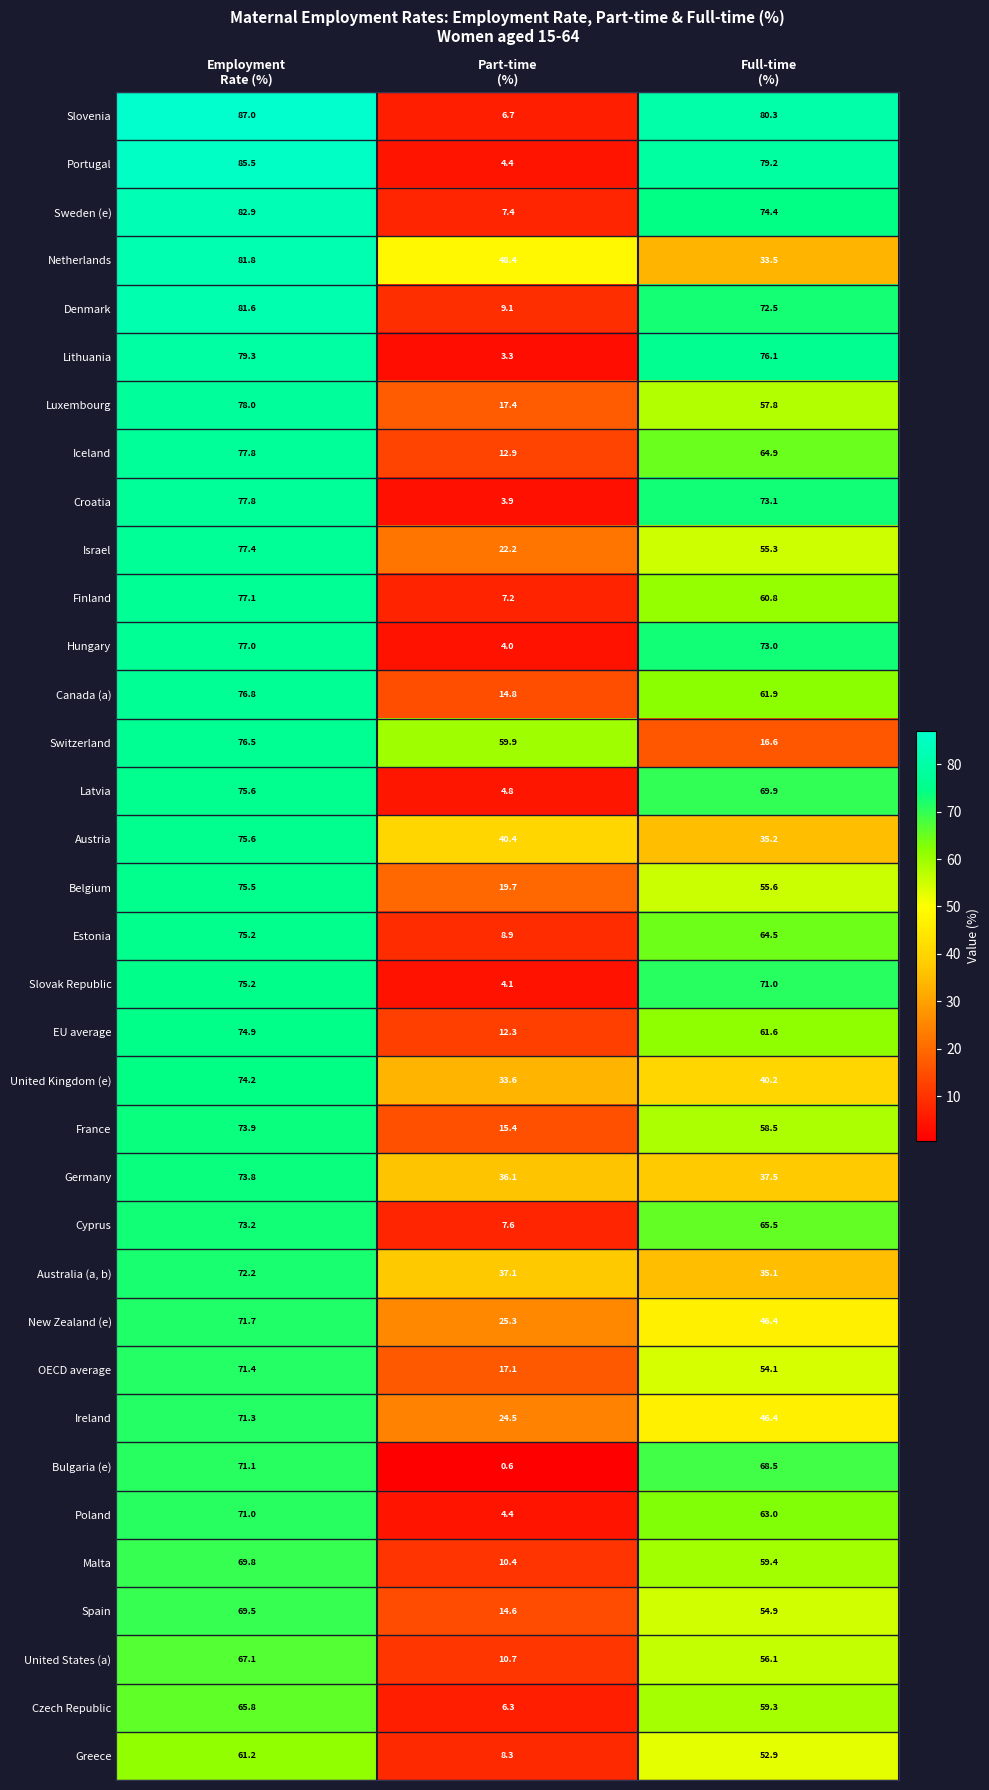

Which series has the largest total across all categories?

Slovenia